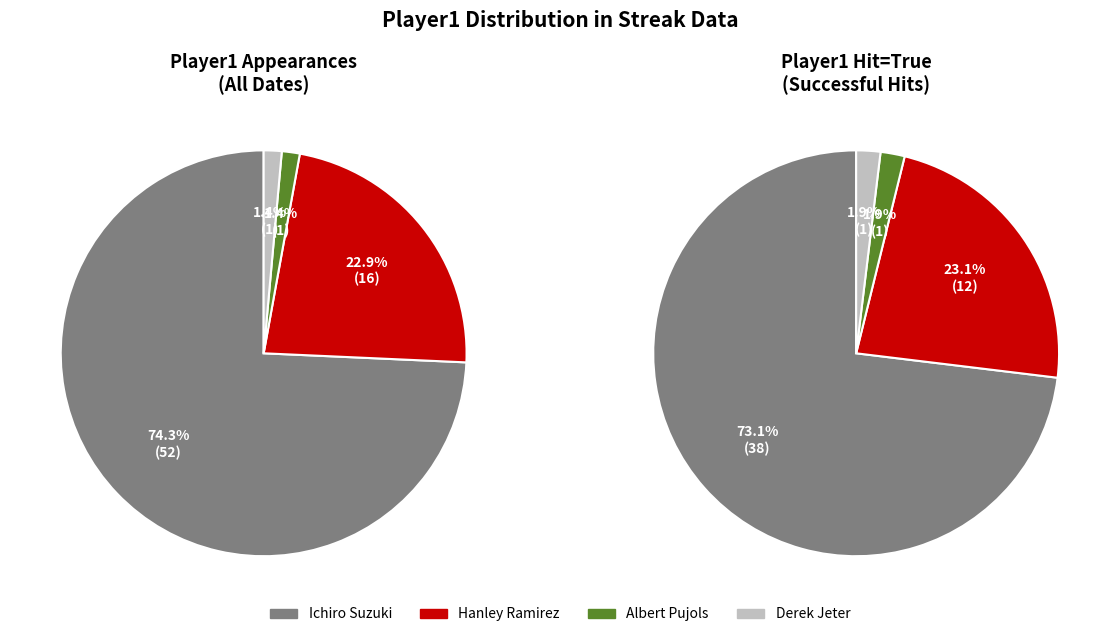

How many segments does this pie chart have?

4